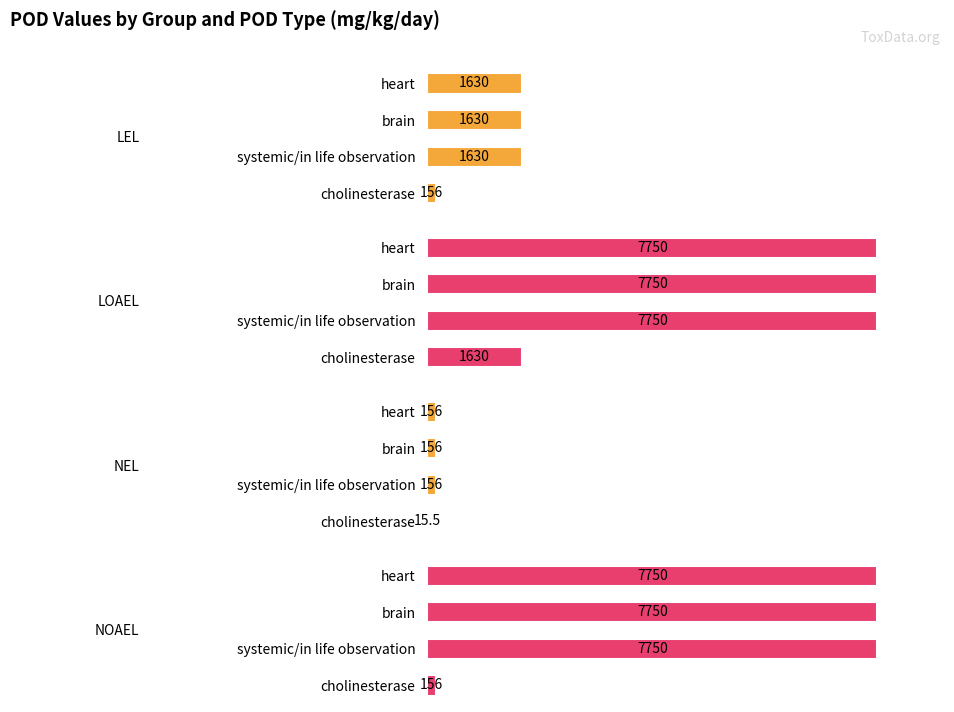

How many bars are there in total?

16